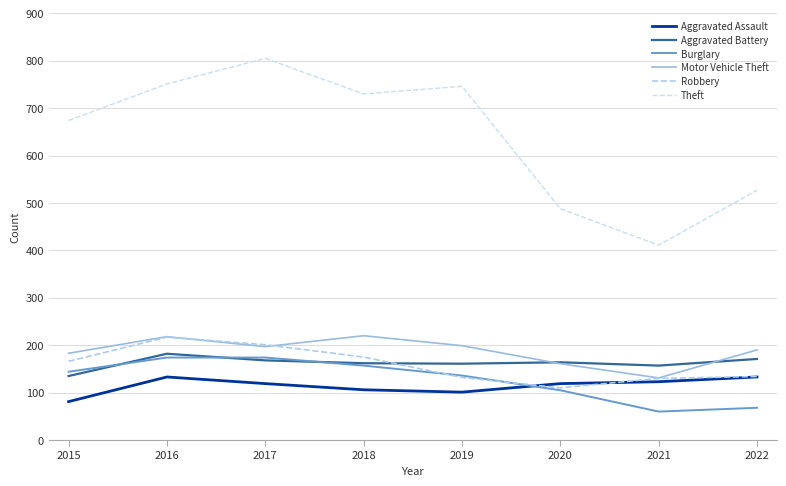

What is the difference between the Motor Vehicle Theft values at 2021 and 2019?

68